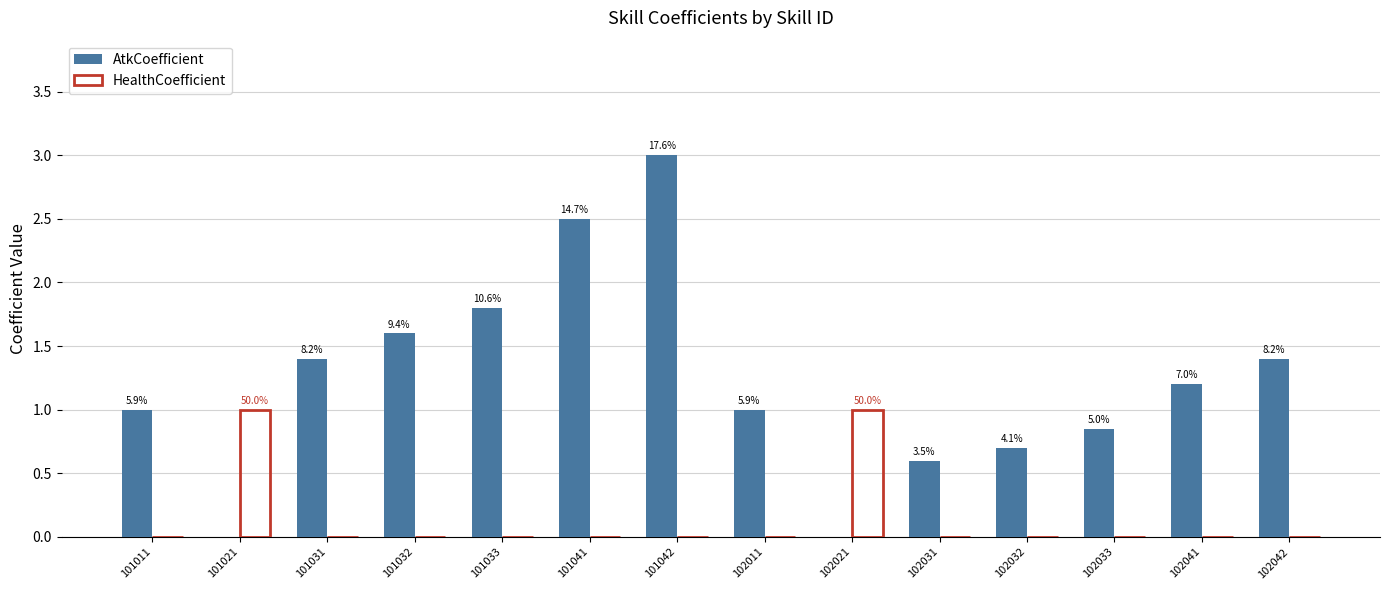

At which category is the sum across all series the highest?

101042